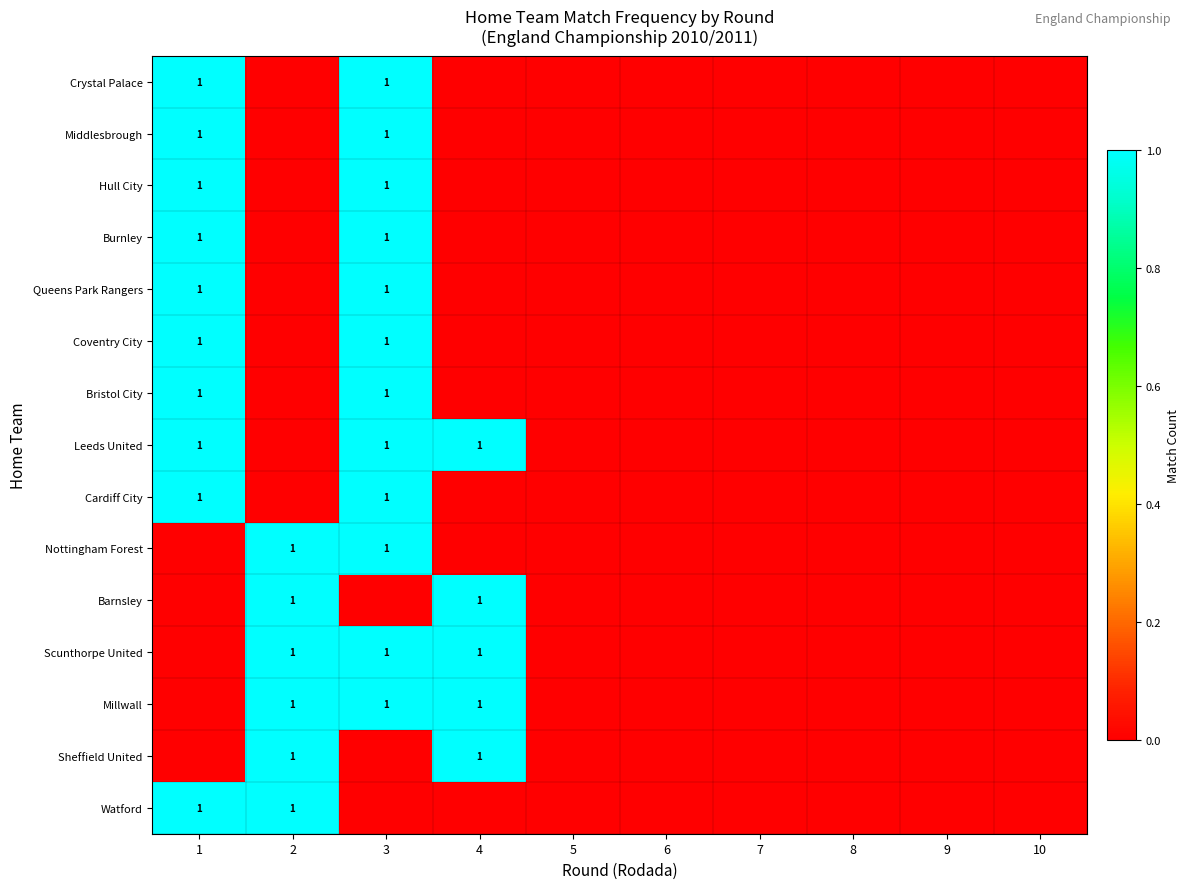

Between 4 and 7, which is larger?

4